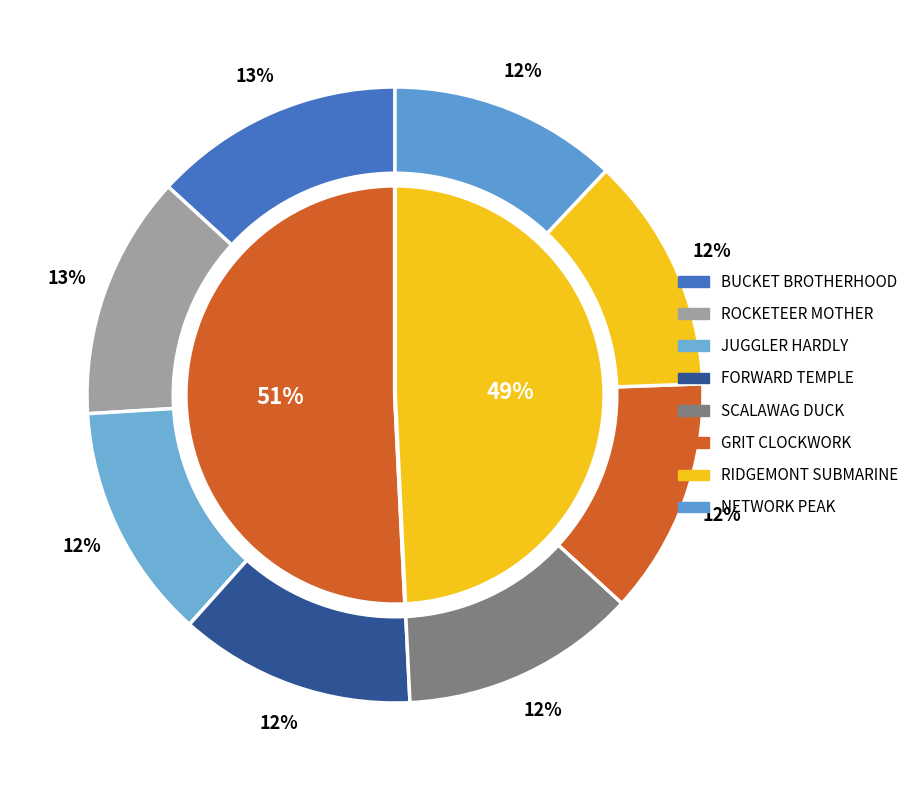

Approximately how many times larger is the value at ROCKETEER MOTHER compared to NETWORK PEAK?

1.1